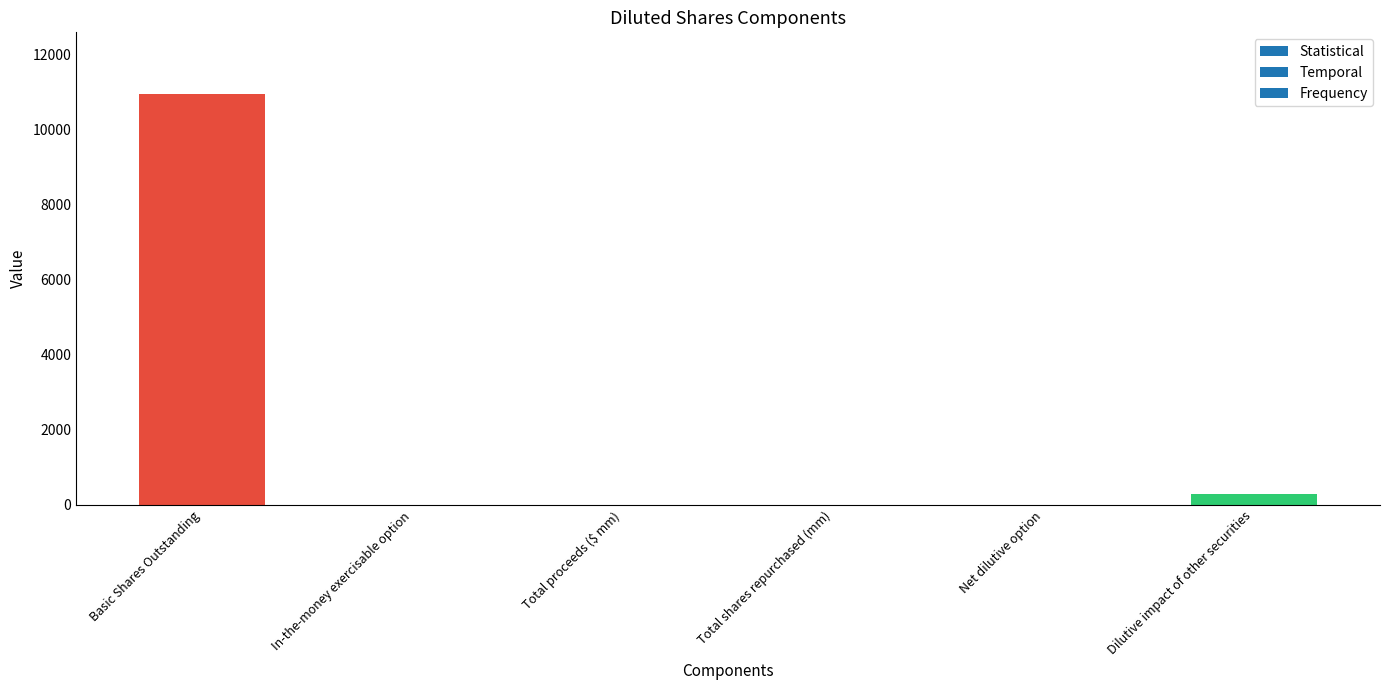

Are the bars grouped side by side (vs. stacked)?

Yes